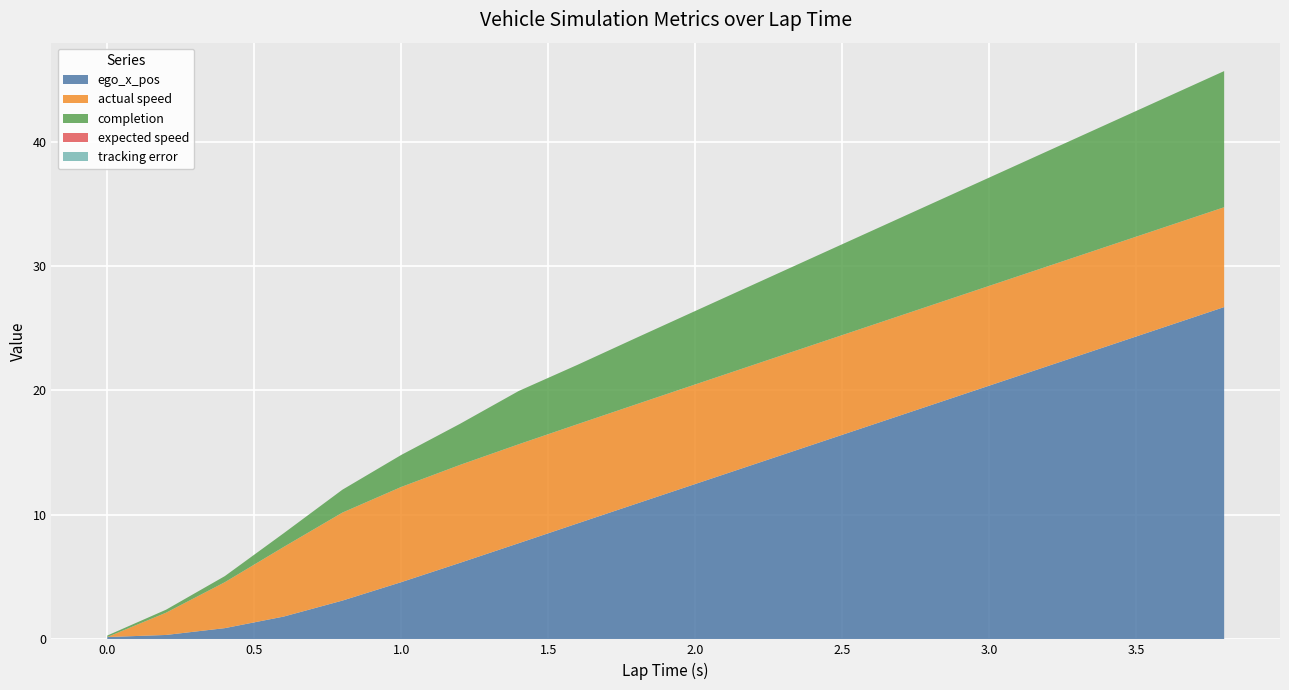

Reading left to right, what are all the values shown in this chart?

ego_x_pos: 0.0=0.2	0.2=0.4	0.4=0.9	0.6=1.8	0.8=3.1	1.0=4.6	1.2=6.1	1.4=7.7	1.6=9.3	1.8=10.9	2.0=12.5	2.2=14.1	2.4=15.6	2.6=17.2	2.8=18.8	3.0=20.4	3.2=22.0	3.4=23.5	3.6=25.1	3.8=26.7
actual speed: 0.0=0.0	0.2=1.8	0.4=3.7	0.6=5.6	0.8=7.1	1.0=7.6	1.2=7.9	1.4=8.0	1.6=8.0	1.8=8.0	2.0=8.0	2.2=8.0	2.4=8.0	2.6=8.0	2.8=8.0	3.0=8.0	3.2=8.0	3.4=8.0	3.6=8.0	3.8=8.0
completion: 0.0=0.1	0.2=0.2	0.4=0.5	0.6=1.1	0.8=1.8	1.0=2.6	1.2=3.3	1.4=4.3	1.6=4.8	1.8=5.3	2.0=5.9	2.2=6.5	2.4=7.0	2.6=7.6	2.8=8.1	3.0=8.7	3.2=9.3	3.4=9.8	3.6=10.4	3.8=10.9
expected speed: 0.0=0.0	0.2=0.0	0.4=0.0	0.6=0.0	0.8=0.0	1.0=0.0	1.2=0.0	1.4=0.0	1.6=0.0	1.8=0.0	2.0=0.0	2.2=0.0	2.4=0.0	2.6=0.0	2.8=0.0	3.0=0.0	3.2=0.0	3.4=0.0	3.6=0.0	3.8=0.0
tracking error: 0.0=0.0	0.2=0.0	0.4=0.0	0.6=0.0	0.8=0.0	1.0=0.0	1.2=0.0	1.4=0.0	1.6=0.0	1.8=0.0	2.0=0.0	2.2=0.0	2.4=0.0	2.6=0.0	2.8=0.0	3.0=0.0	3.2=0.0	3.4=0.0	3.6=0.0	3.8=0.0